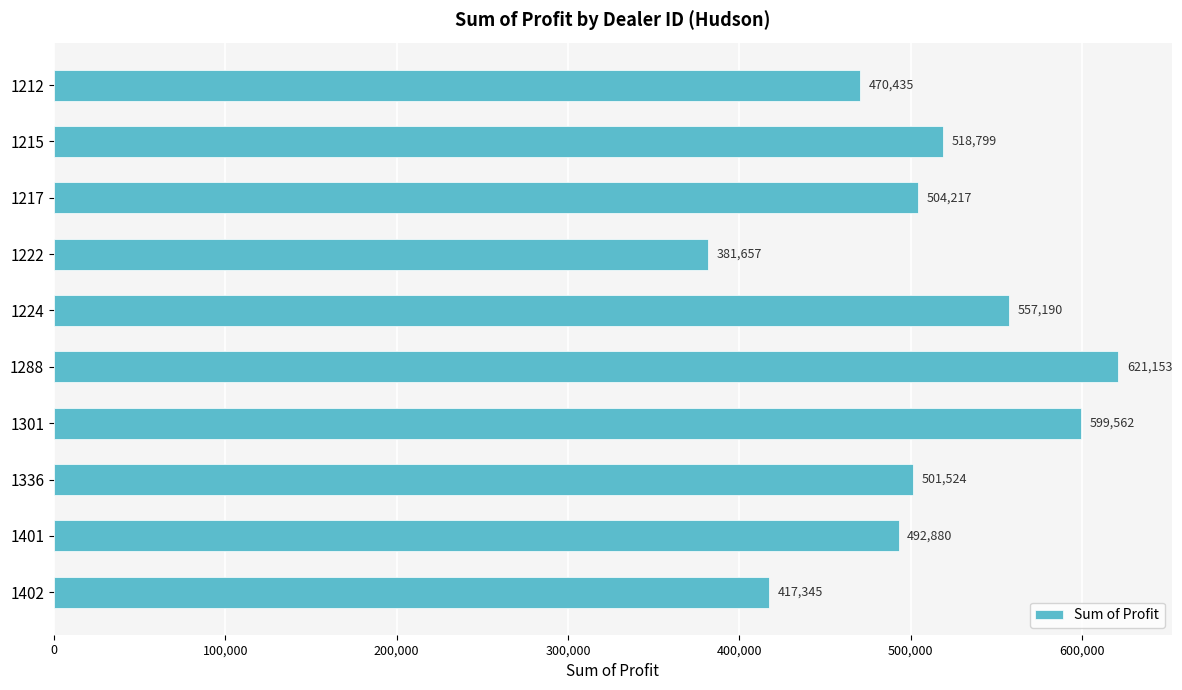

What is the sum of all values?

5064761.8